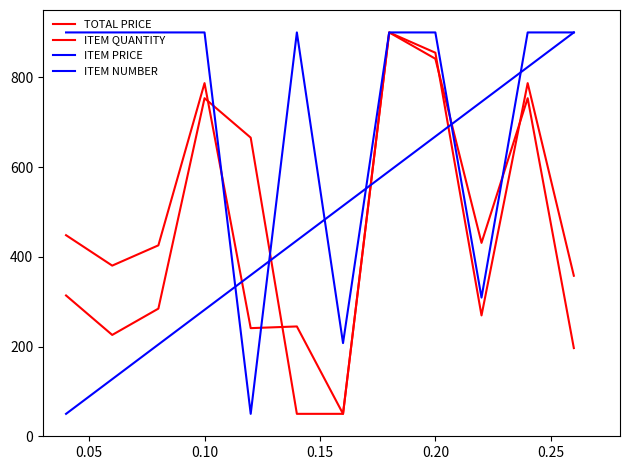

How many lines are shown in the chart?

4